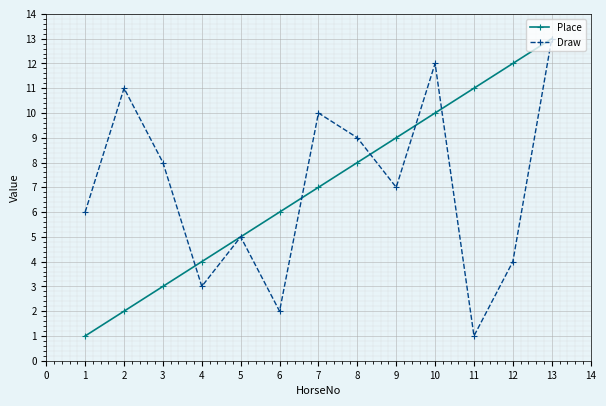

At which category is the sum across all series the highest?

13